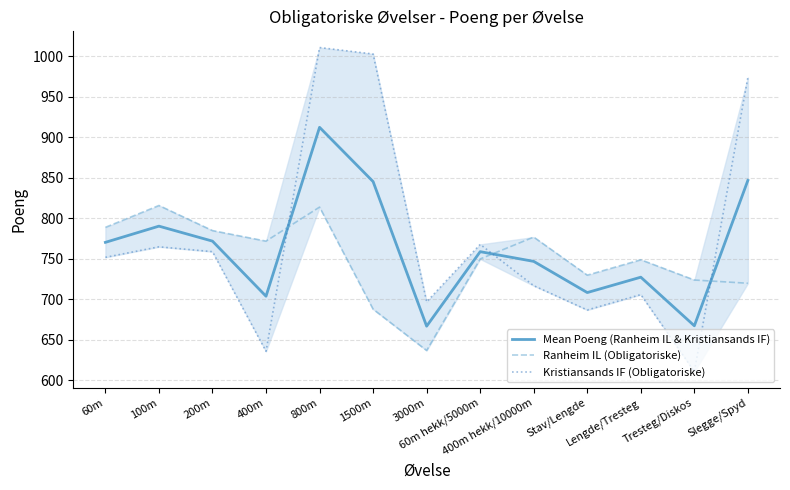

What is the difference between the second highest and minimum values in the Kristiansands IF (Obligatoriske) series?

392.0